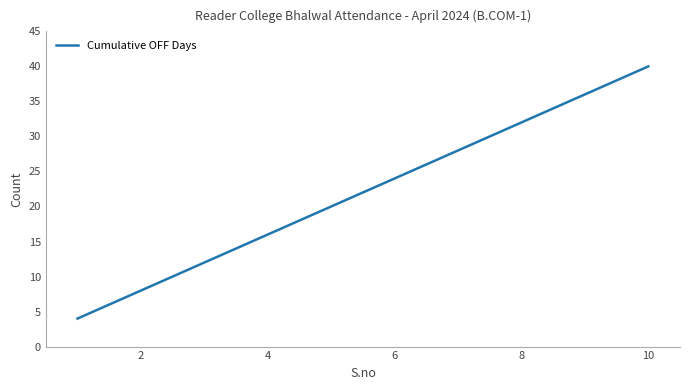

What is the smallest value displayed?

4